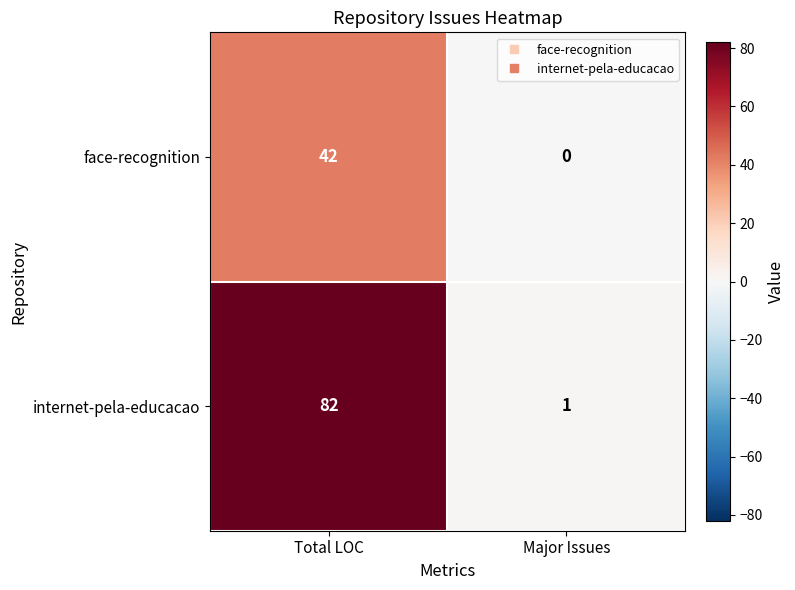

Count the number of categories in the chart.

2